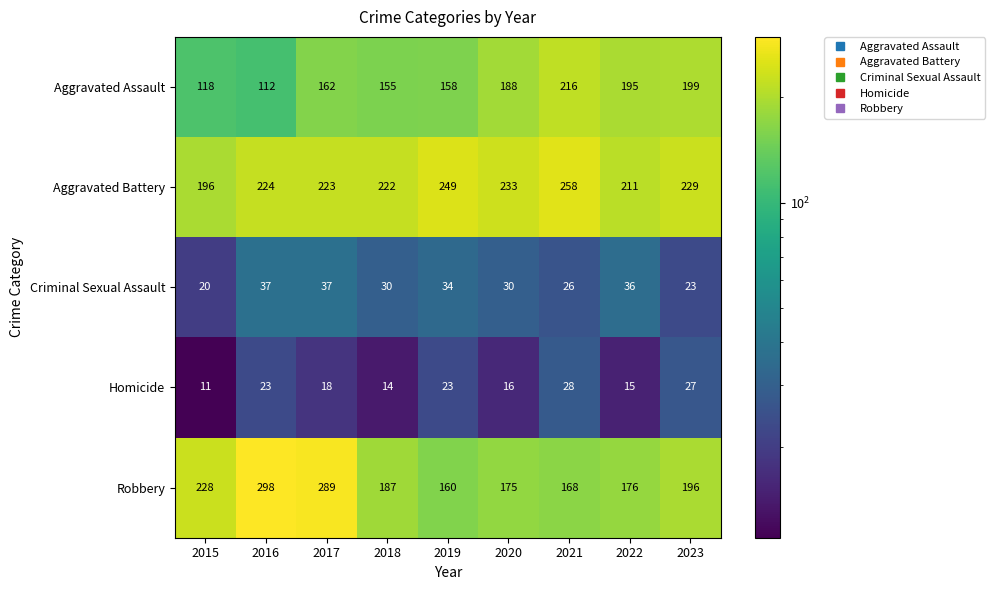

Is it true that Robbery equals 175 at 2020?

True